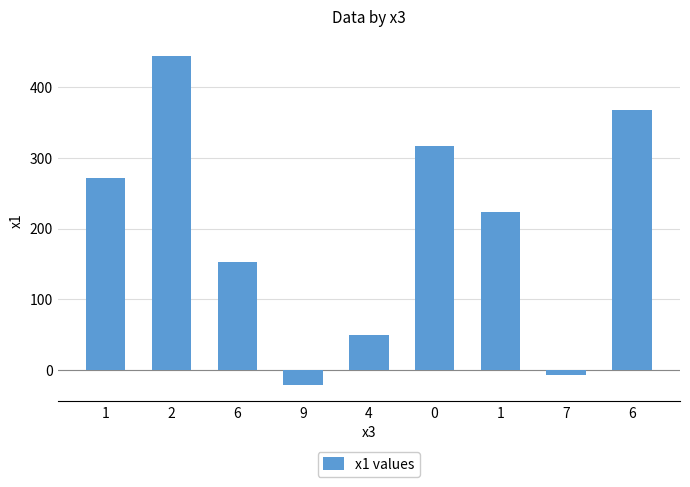

How many bars are there in total?

9